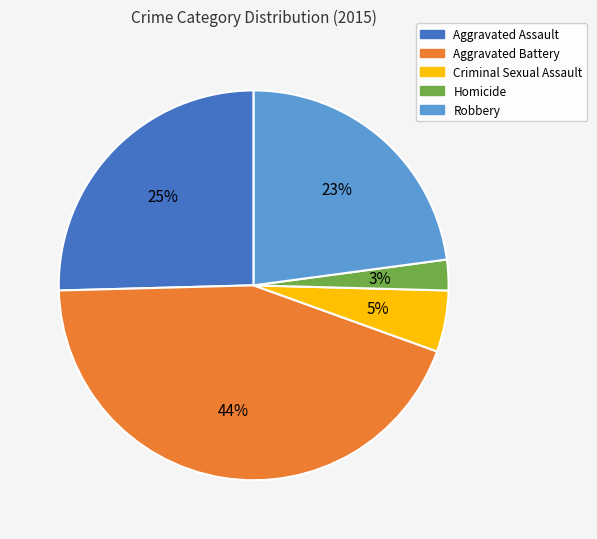

The Aggravated Assault slice represents 31% of the pie. True or false?

False